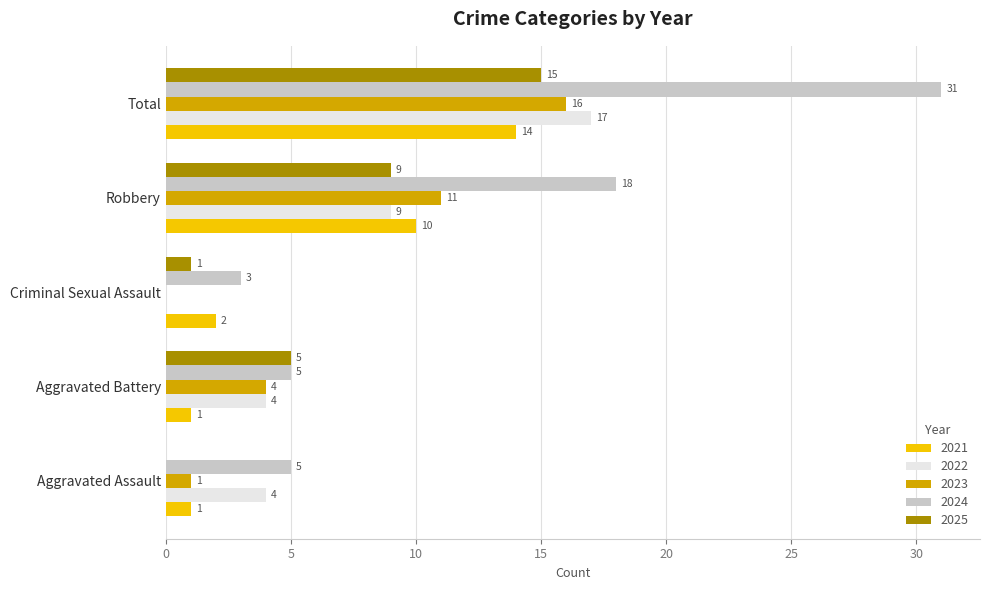

True or false: 2025 has a value of 15 at Total.

True